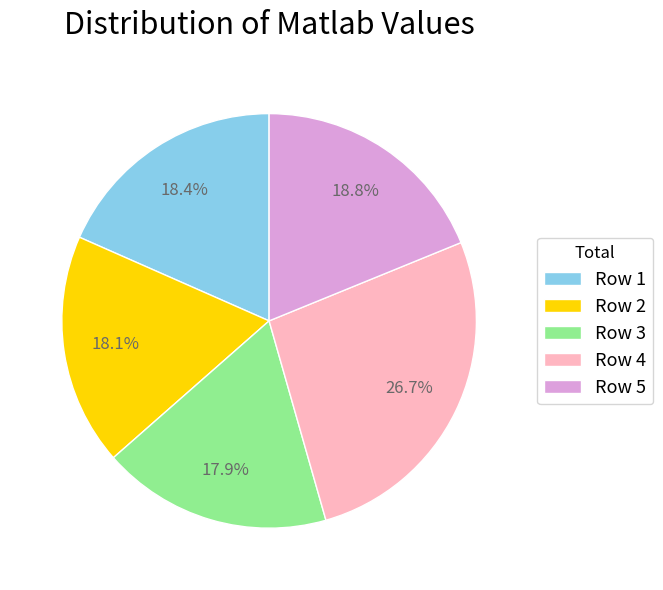

Does Row 1 represent more than half of the total?

No